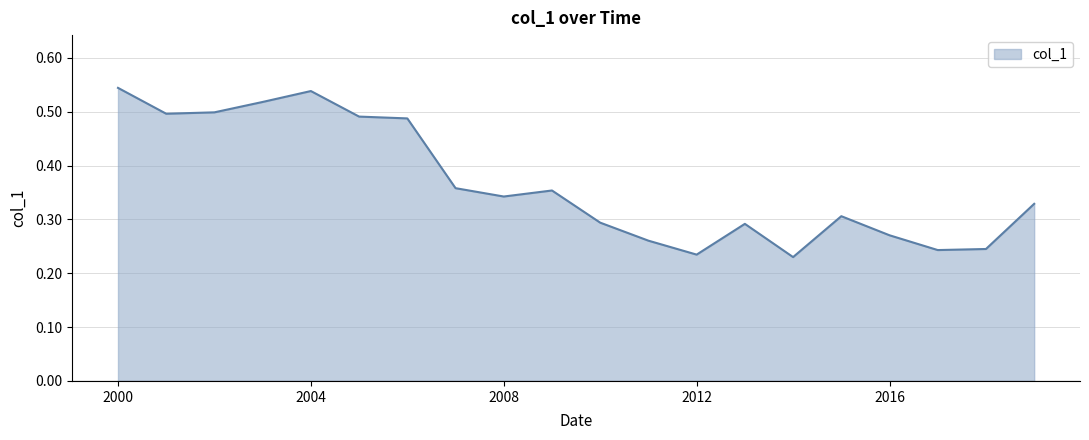

Which label corresponds to the largest value in the chart?

2000